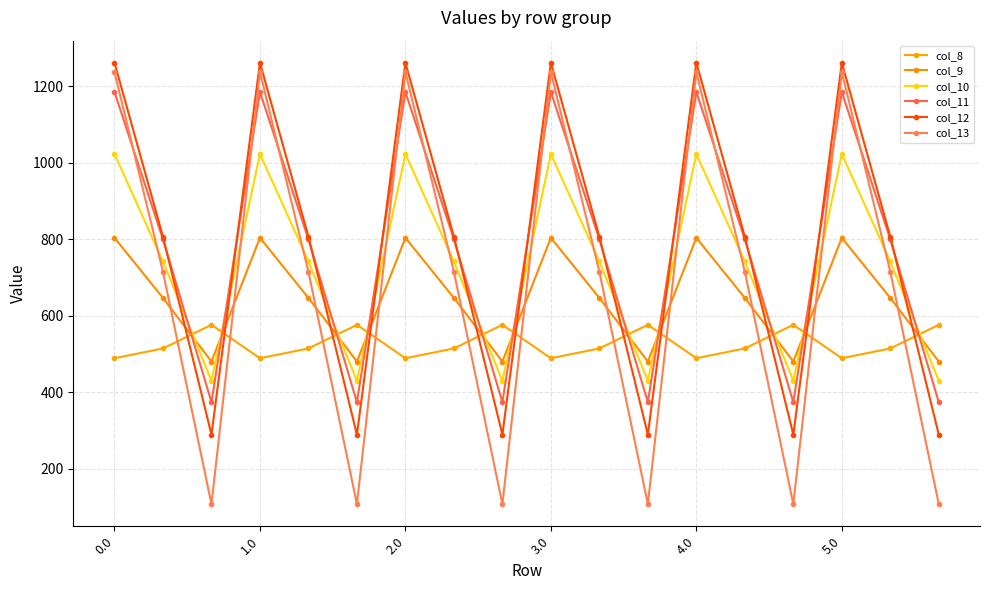

Count the number of categories in the chart.

18